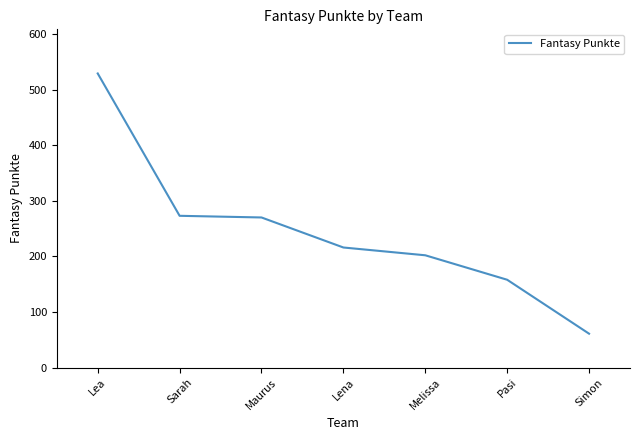

What is the change in value from Maurus to Melissa?

-68